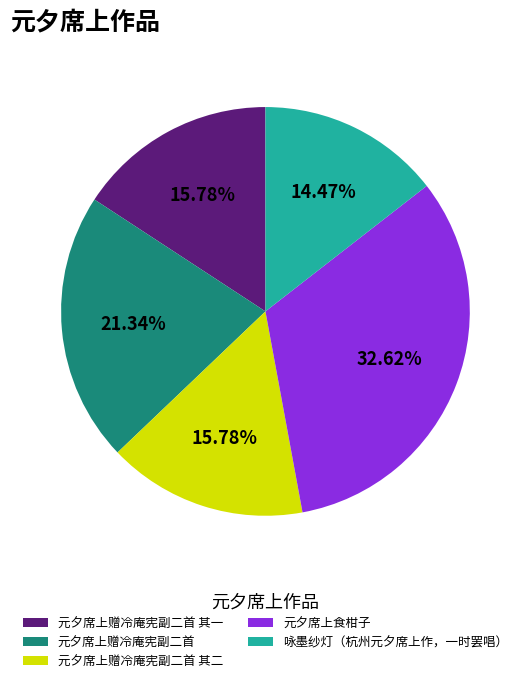

Which category has the smallest portion of the pie?

咏墨纱灯（杭州元夕席上作，一时罢唱）